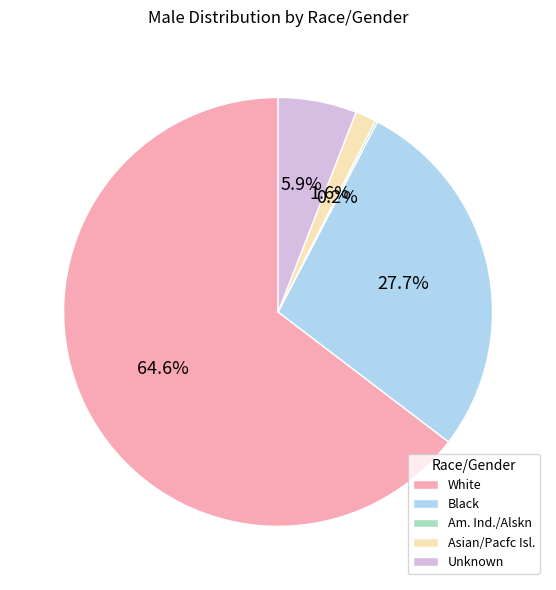

Is there any slice that represents more than half of the pie?

Yes